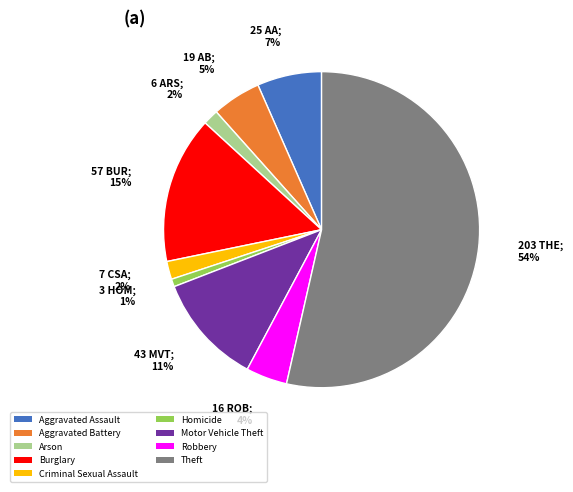

Do Criminal Sexual Assault and Homicide together represent more than half of the pie?

No